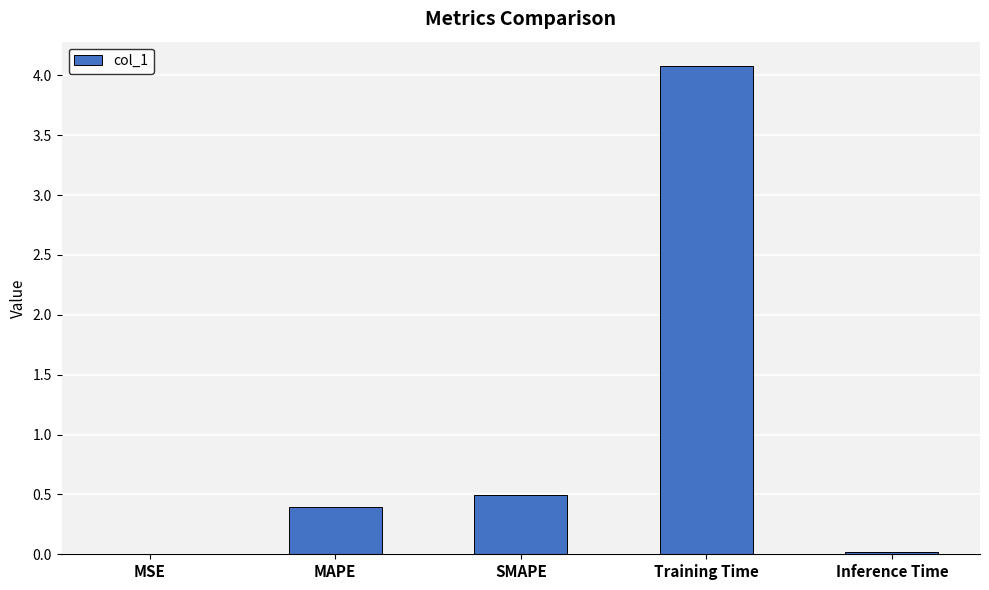

What is the sum of all values?

5.0